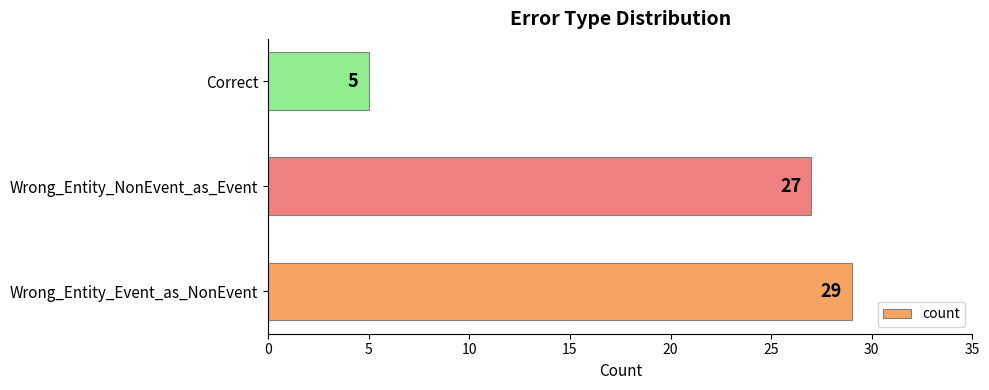

Where is the data nearest to the value 17?

Wrong_Entity_NonEvent_as_Event